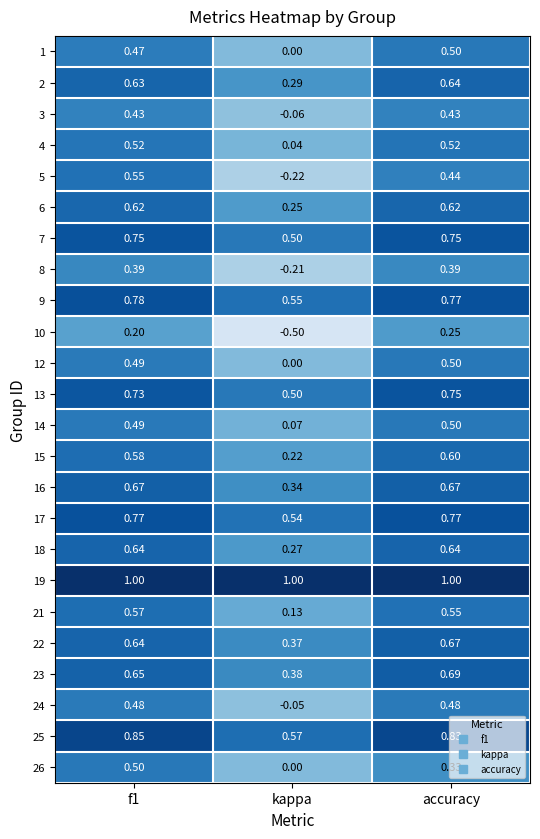

At which category is the sum across all series the highest?

f1